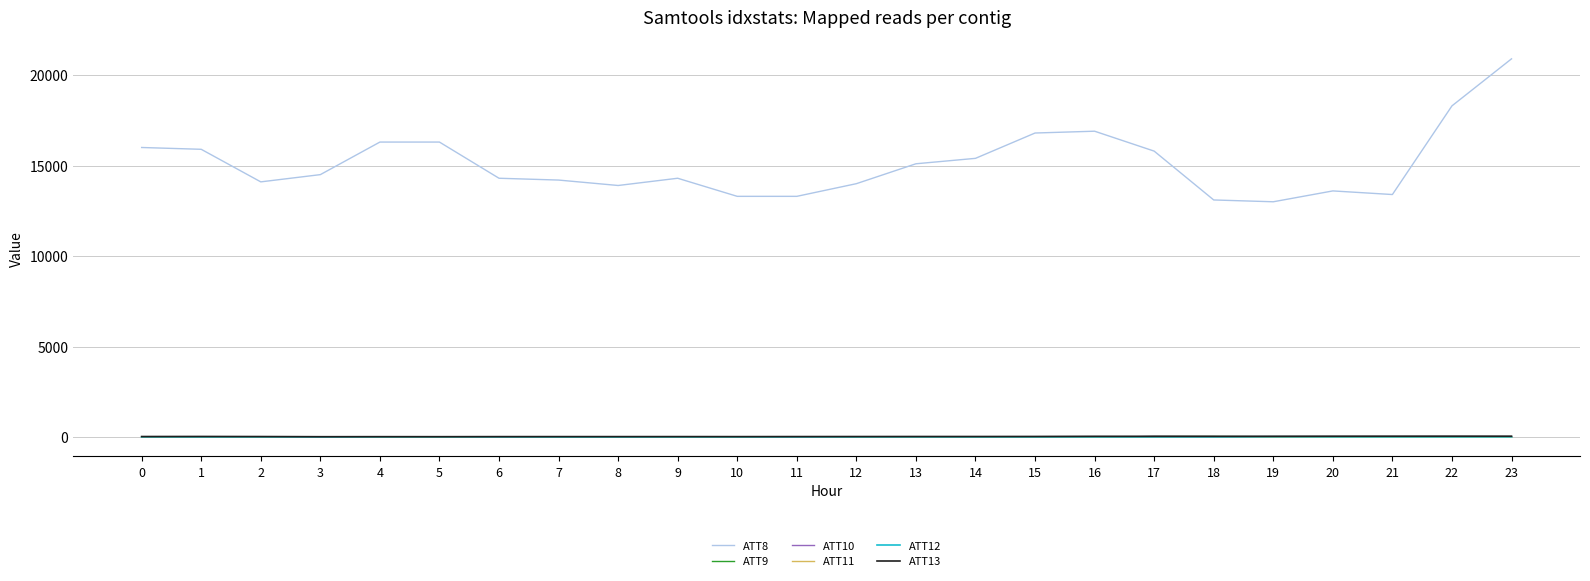

What is the smallest value displayed?

-10.0